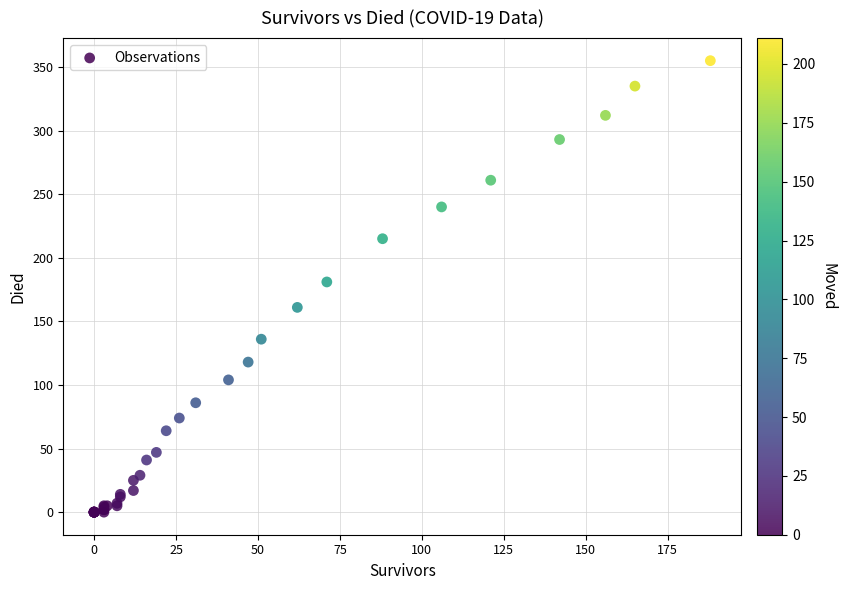

What Y value in the scatter plot is closest to 177?

181